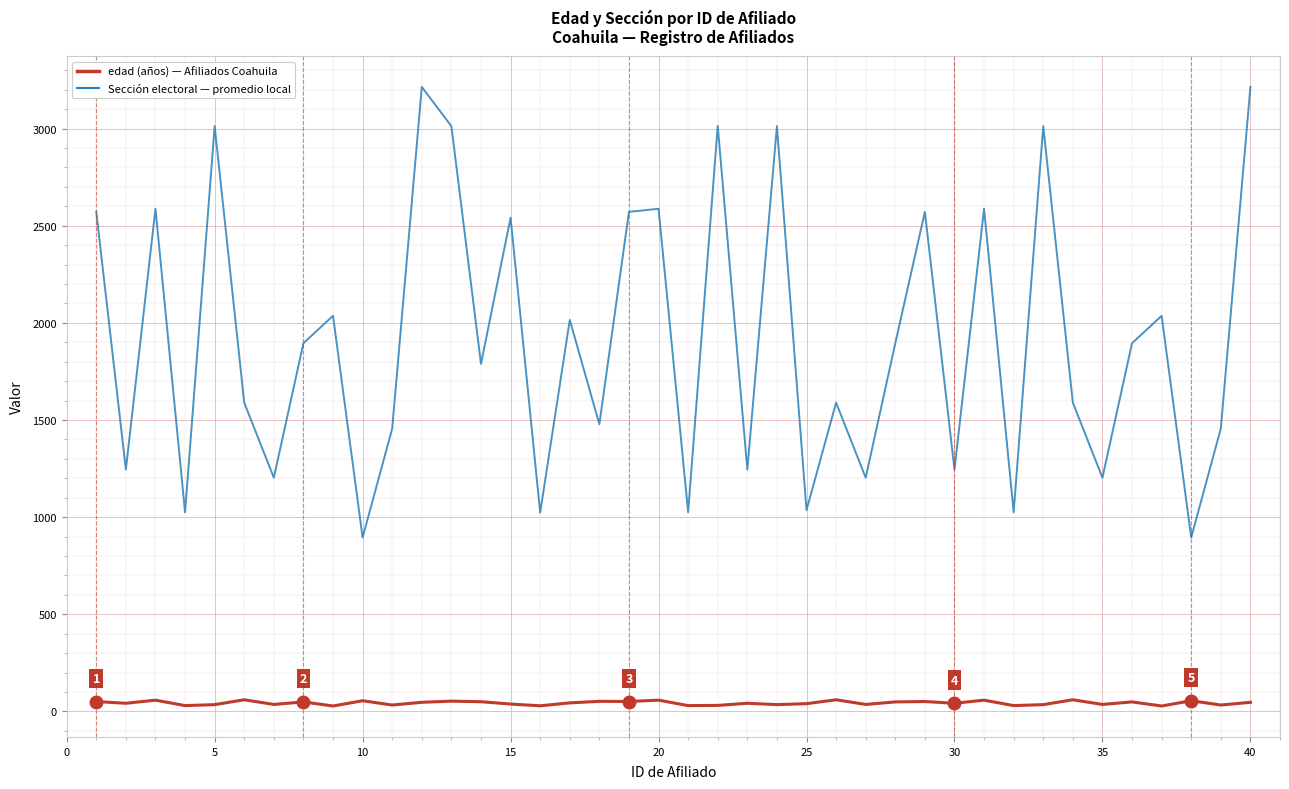

Is this an area chart (filled region under the line)?

No